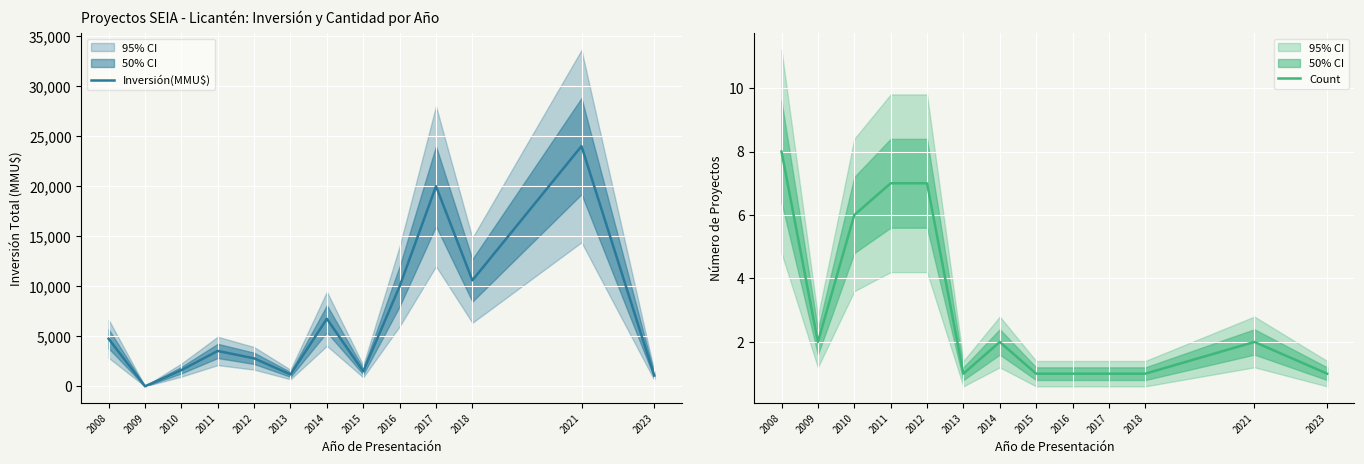

What is the difference between the maximum and minimum values in the Inversión(MMU$) series?

23978